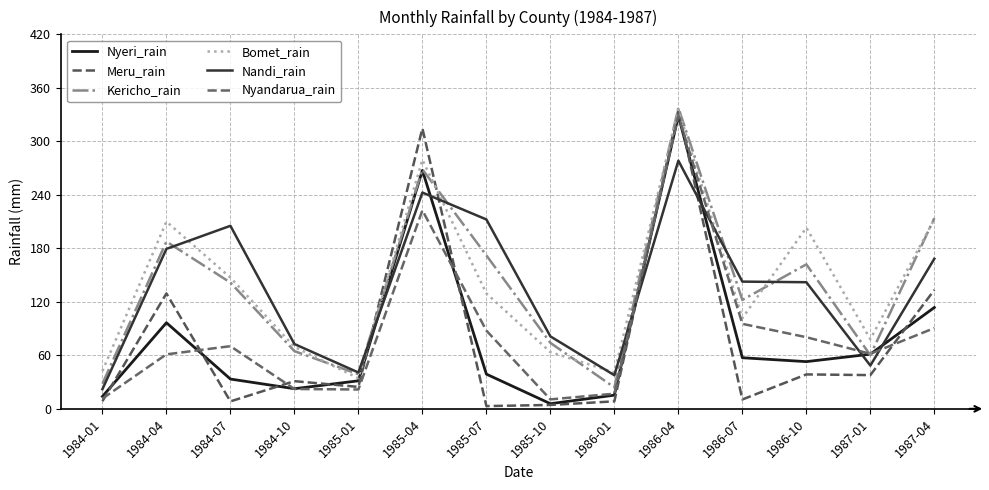

Which category has the highest value in the Bomet_rain series?

1986-04